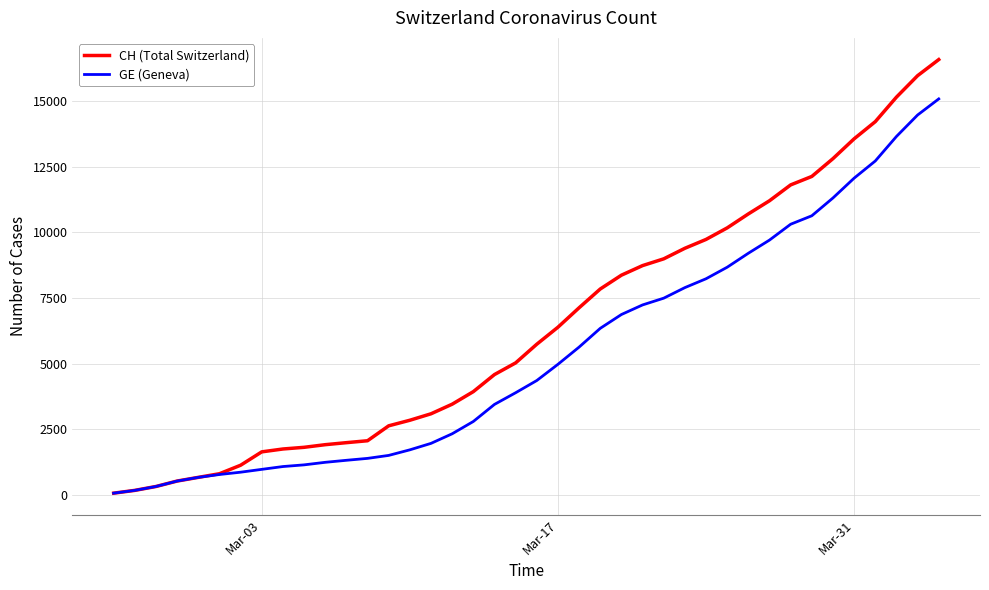

What are all the series names shown in the legend?

CH (Total Switzerland), GE (Geneva)